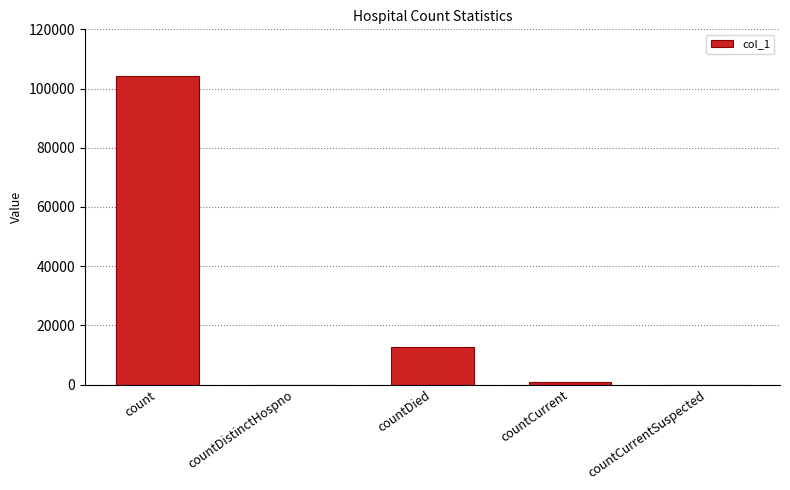

How many series are shown in this chart?

1